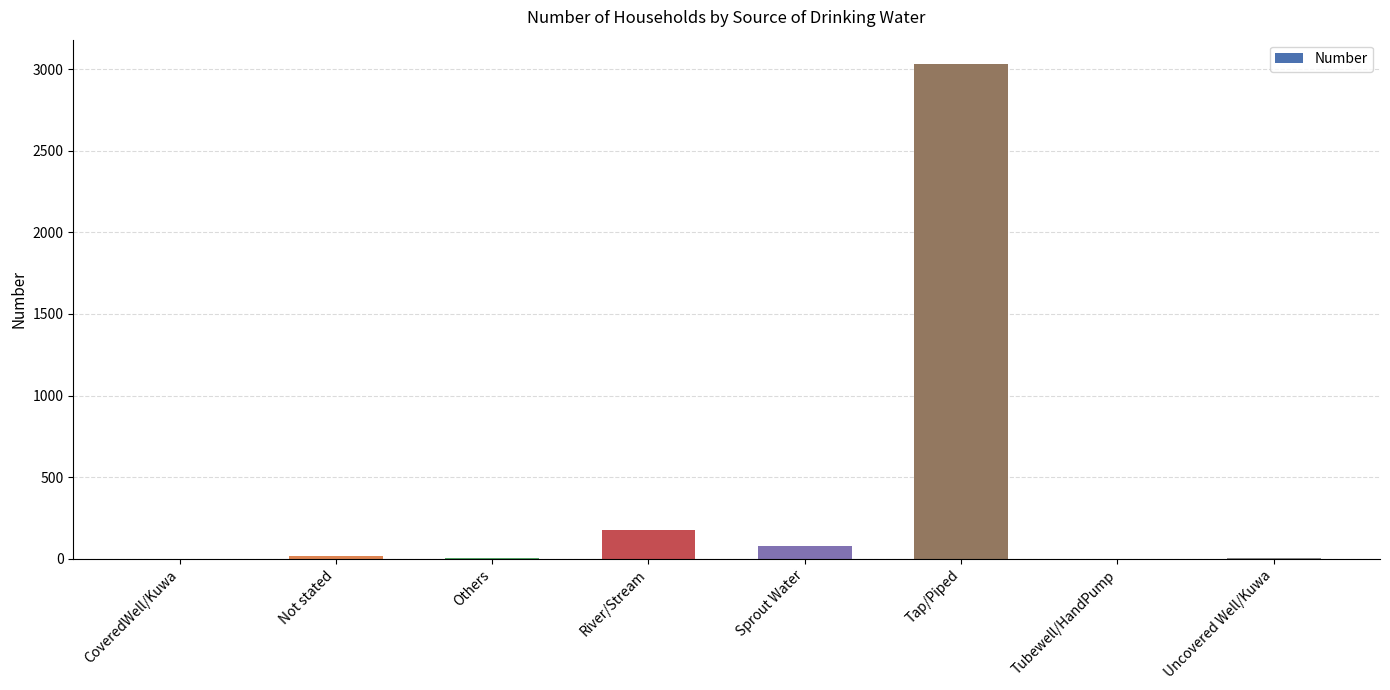

True or false: the data shows 15 at Not stated.

True